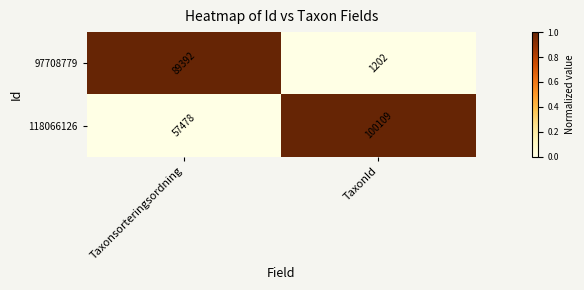

At which label does 118066126 reach its minimum?

Taxonsorteringsordning